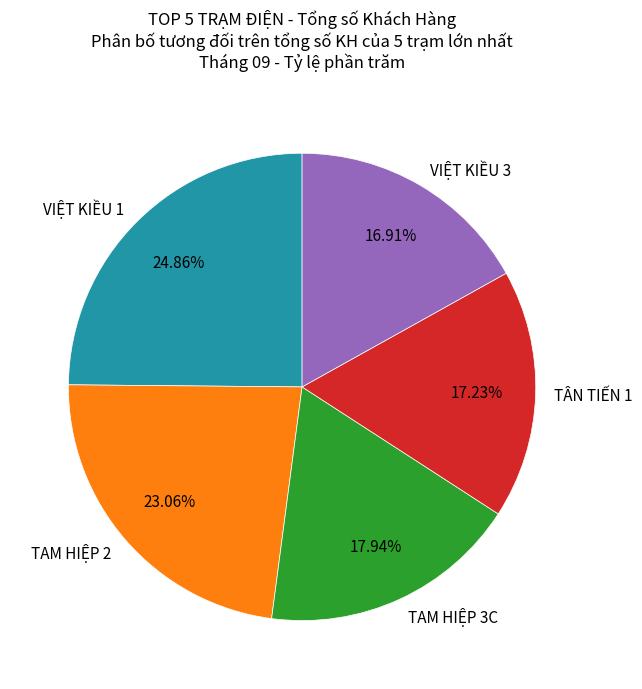

Do TAM HIỆP 3C and TAM HIỆP 2 together represent more than half of the pie?

No